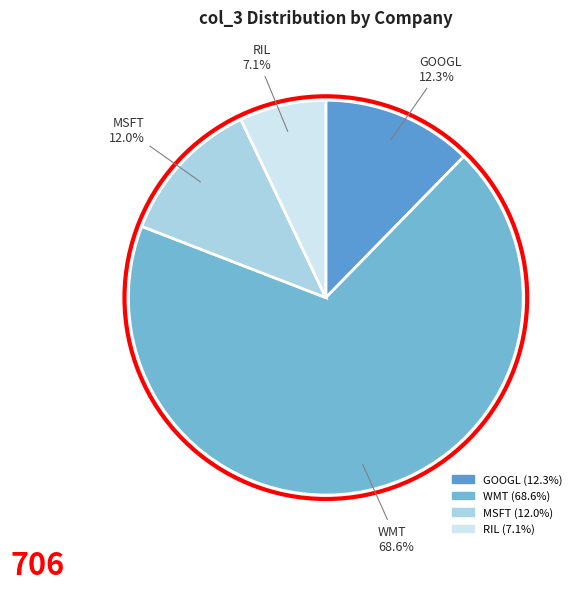

Approximately how many times larger is the value at WMT compared to MSFT?

5.7